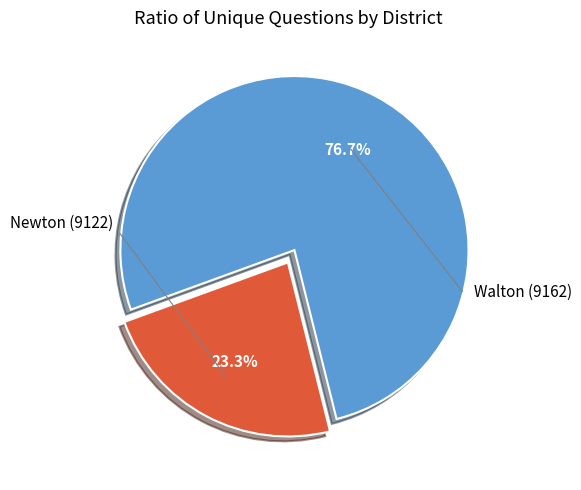

How many segments does this pie chart have?

2